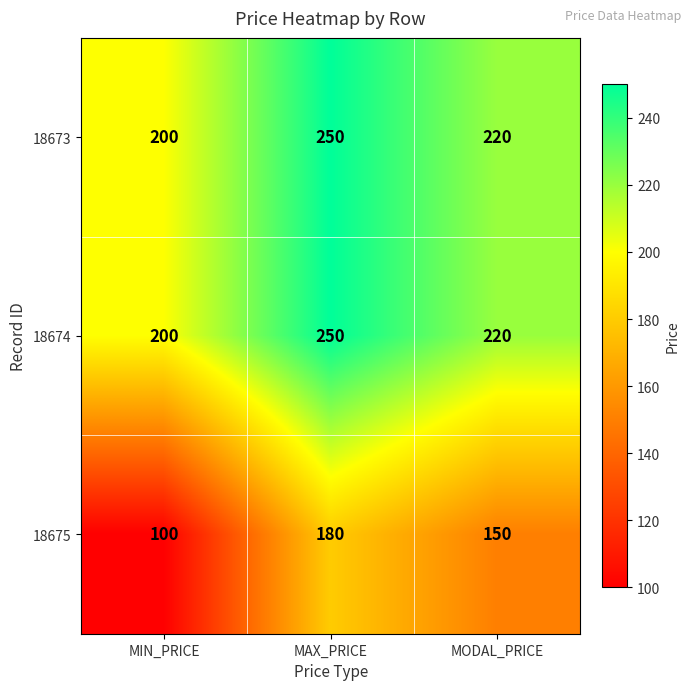

Rank the categories by 18675 value from lowest to highest.

MIN_PRICE, MODAL_PRICE, MAX_PRICE